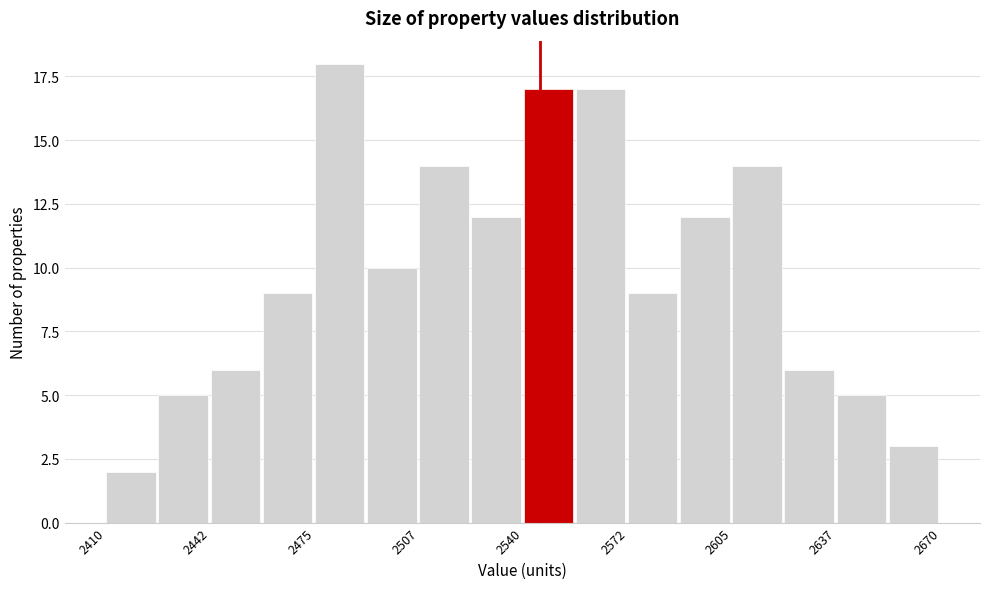

Around what value on the x-axis is the tallest bar? Give the approximate position of its centre, as read against the axis.

2485